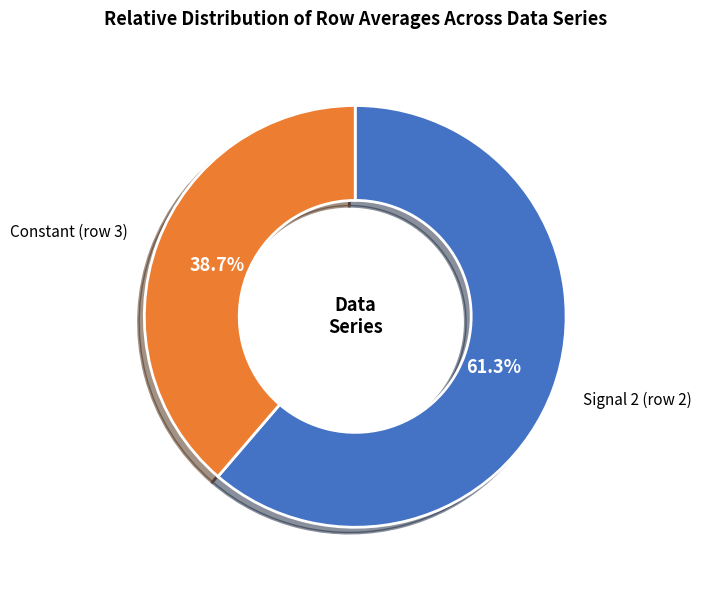

Which slice represents more than half of the pie?

Signal 2 (row 2)